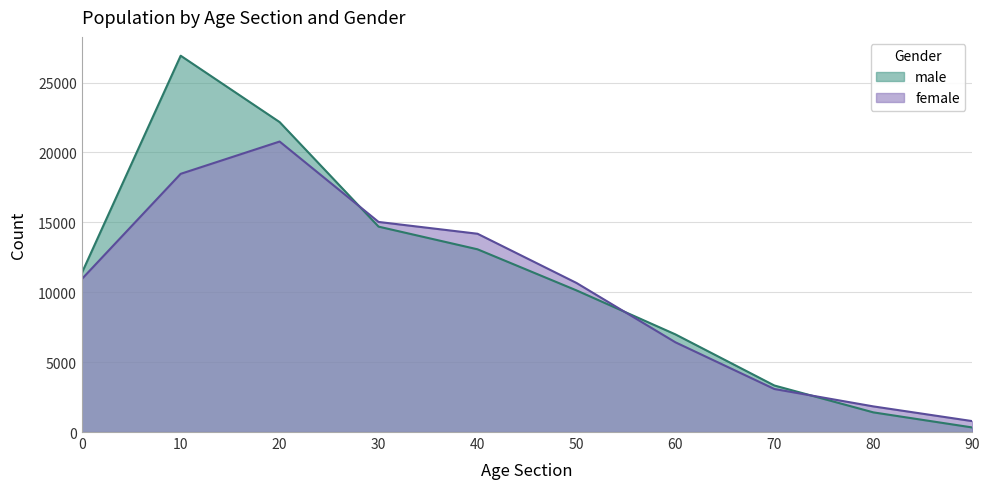

Rank the series at 50 from lowest to highest value.

male, female